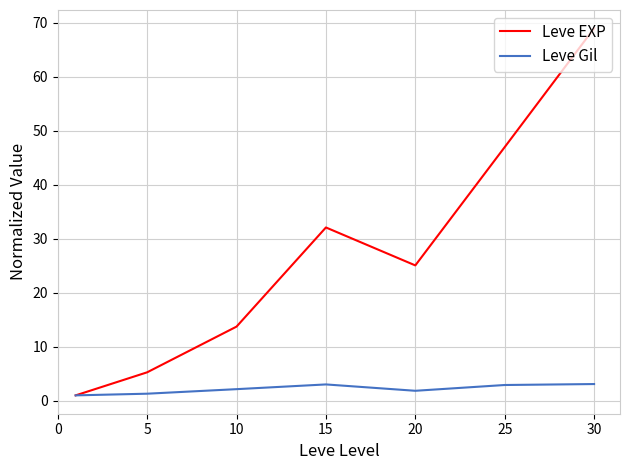

Rank the series by their maximum value, from highest to lowest.

Leve EXP, Leve Gil